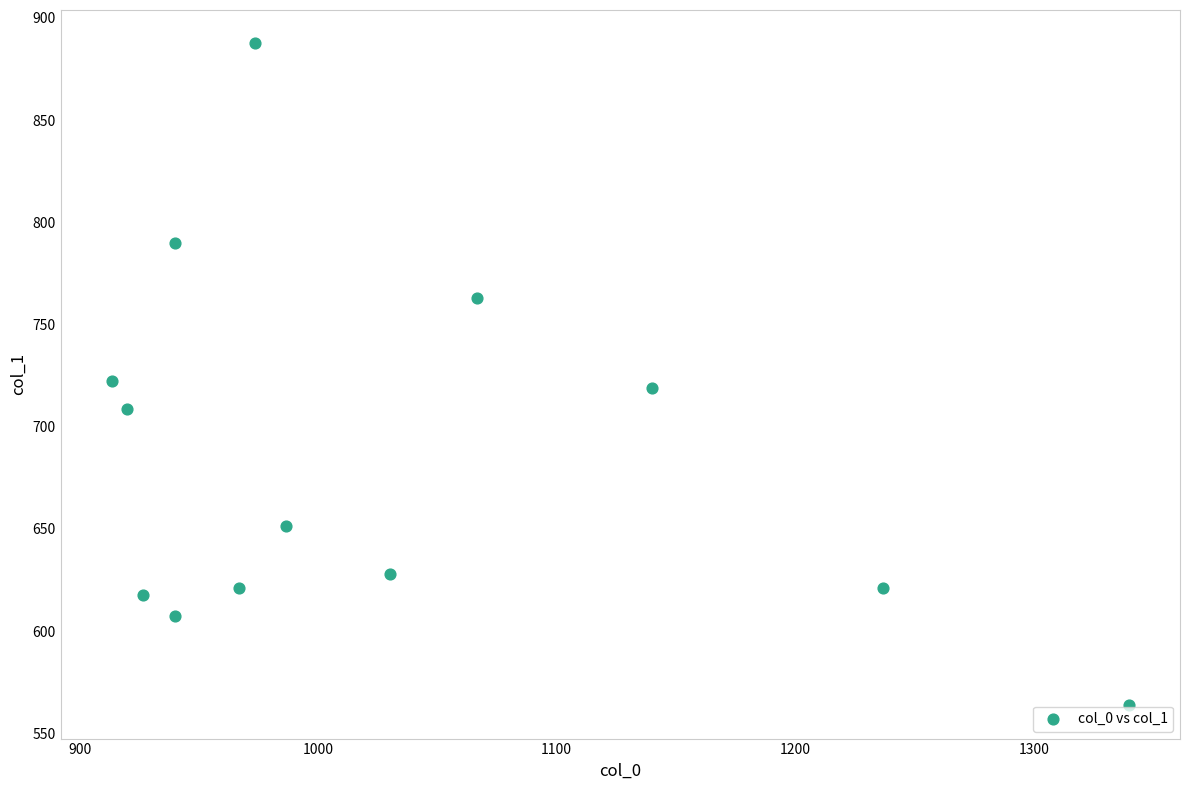

What is the range of Y values (max minus min)?

324.0